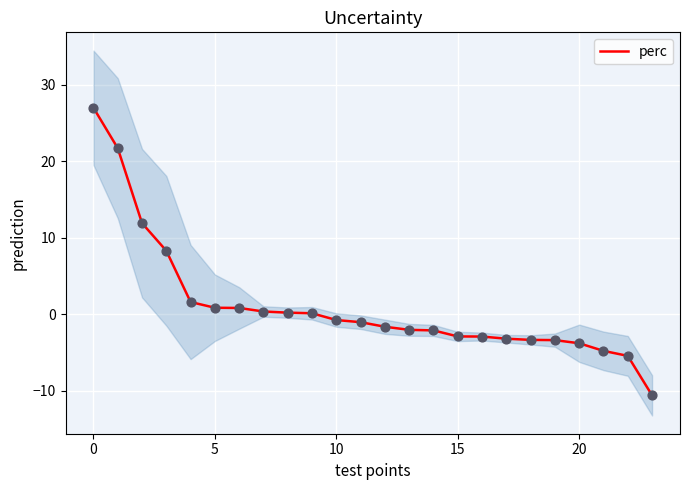

What is the change in value from 13 to 16?

-0.9